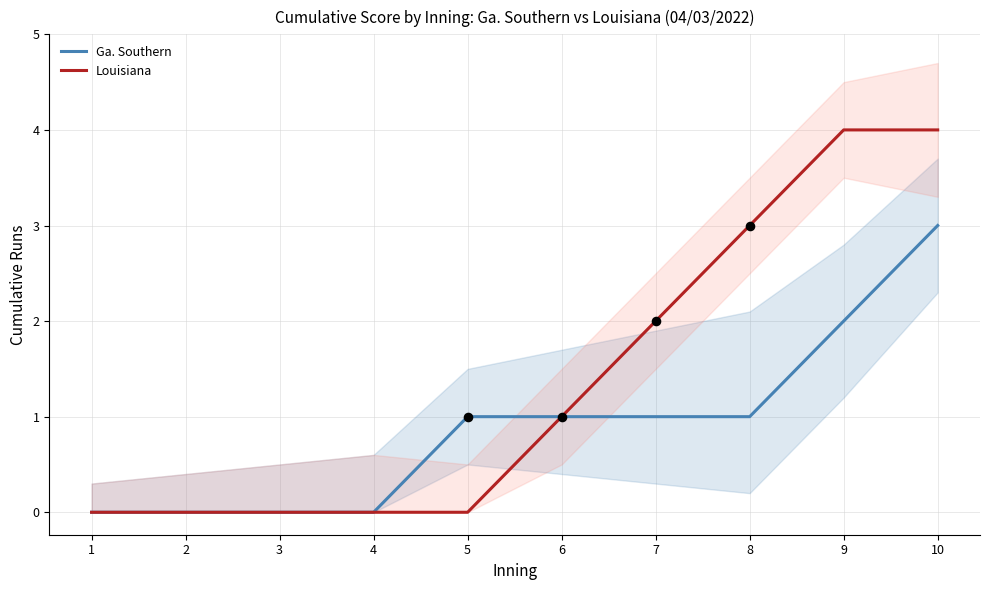

Which series has the largest total across all categories?

Louisiana